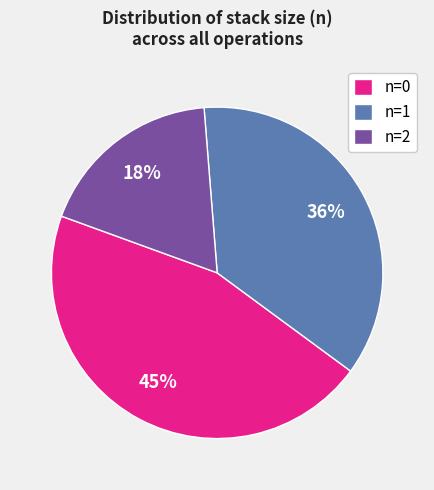

To the nearest percent, what is the difference between the n=0 and n=1 slice percentages?

9%